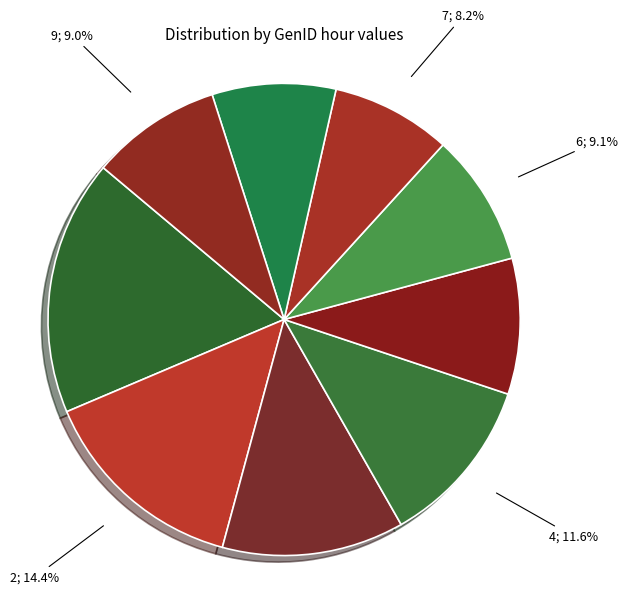

How many segments does this pie chart have?

9